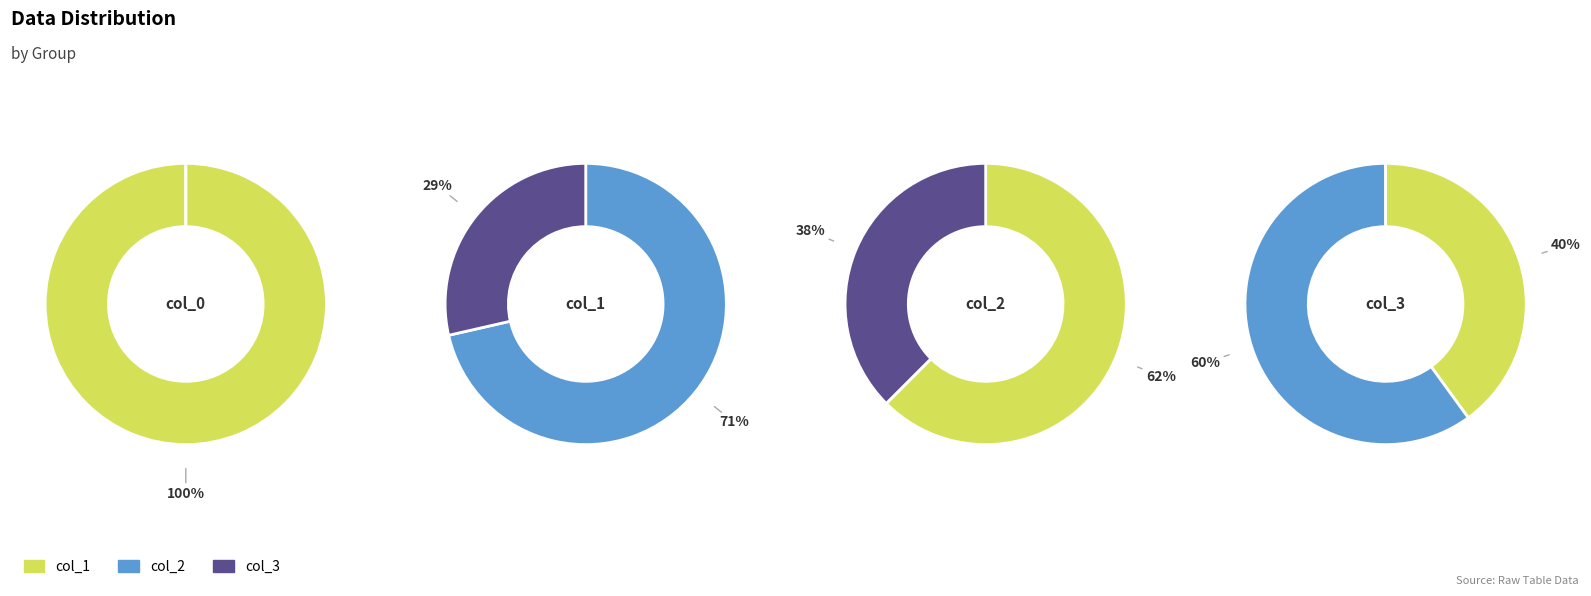

Do 1 and 0 together represent more than half of the pie?

No